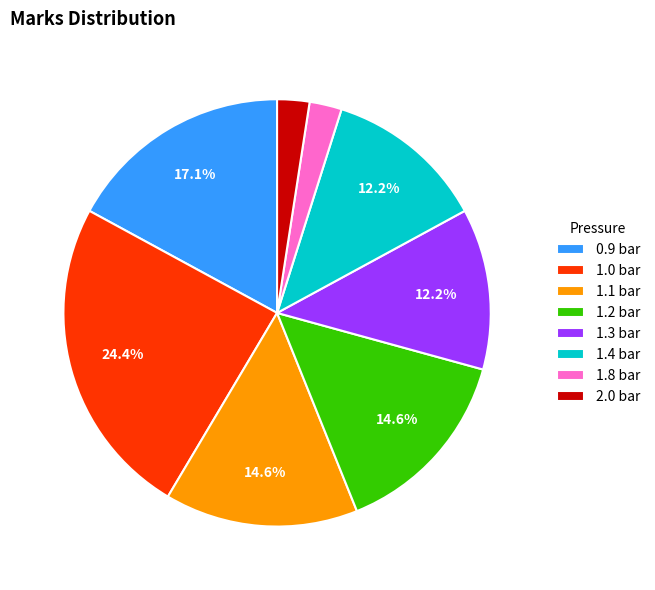

To the nearest percent, what portion does 1.3 represent?

12%